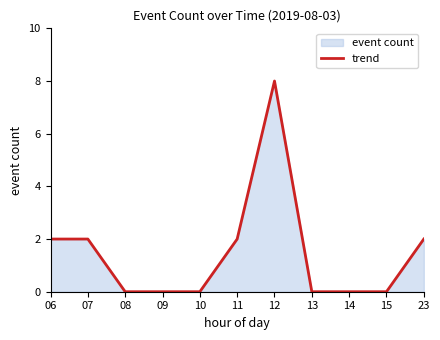

Which category has the lowest value across all series?

08